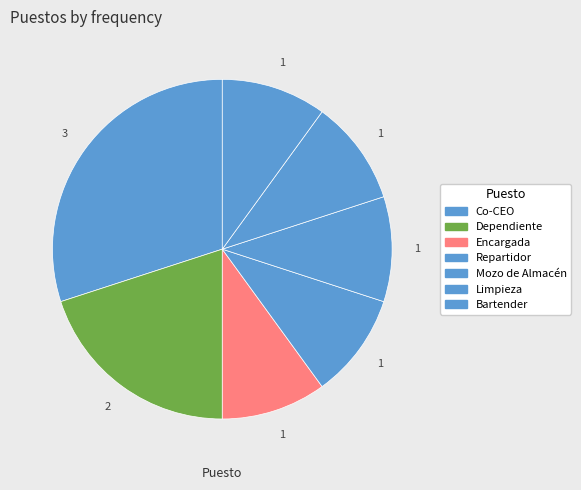

Which slice is the largest?

Co-CEO